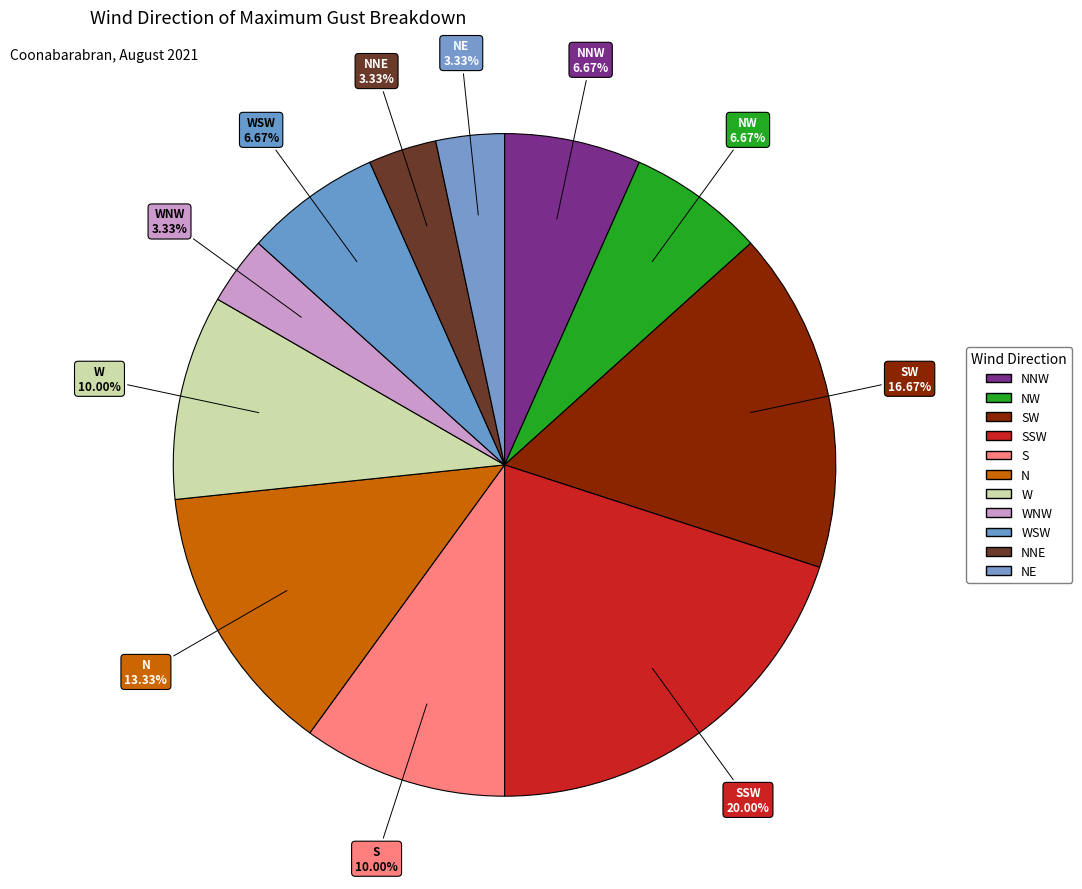

What is the ratio of the value at NNE to the value at NE?

1.0